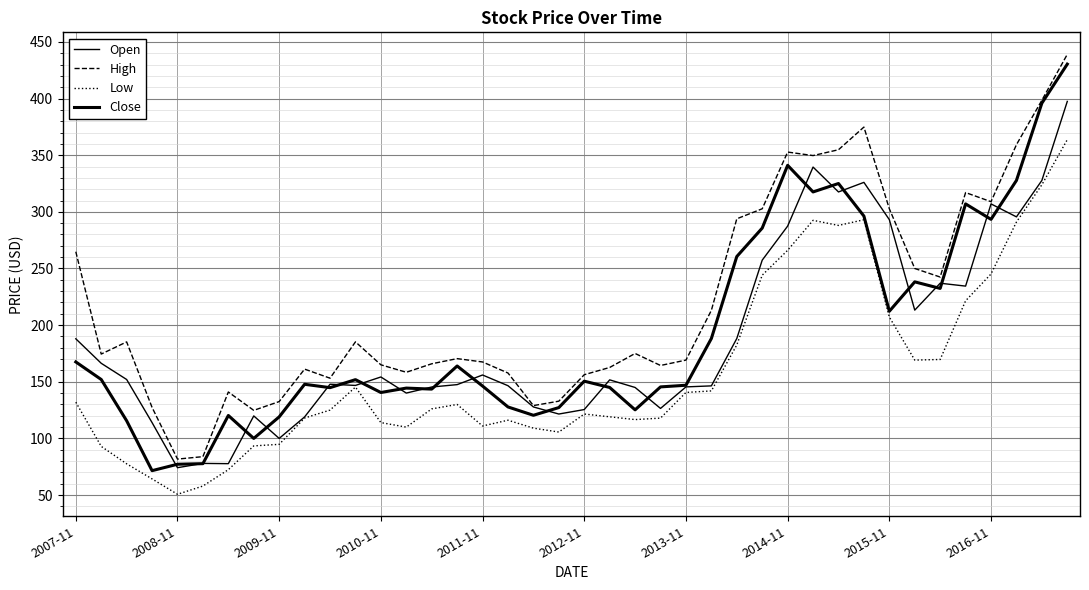

How many interior local valleys does the Open series have?

11